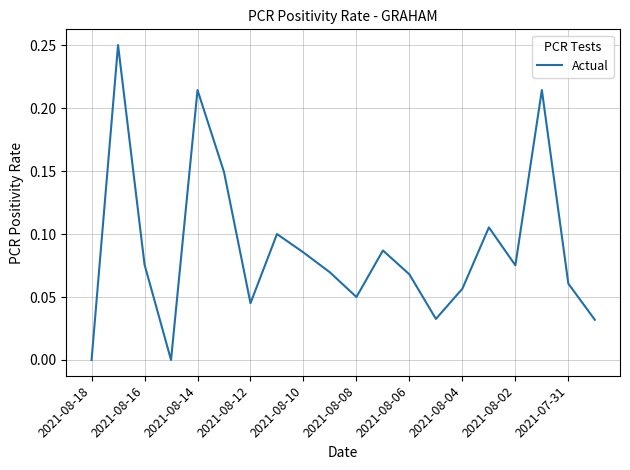

Does the chart have visible grid lines?

Yes